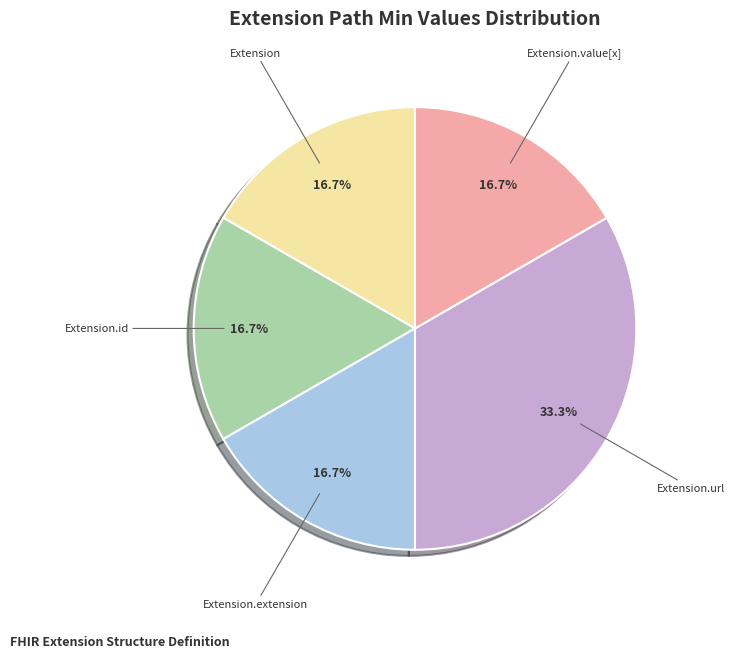

Combined, what portion of the pie is Extension.id and Extension.url?

50.0%